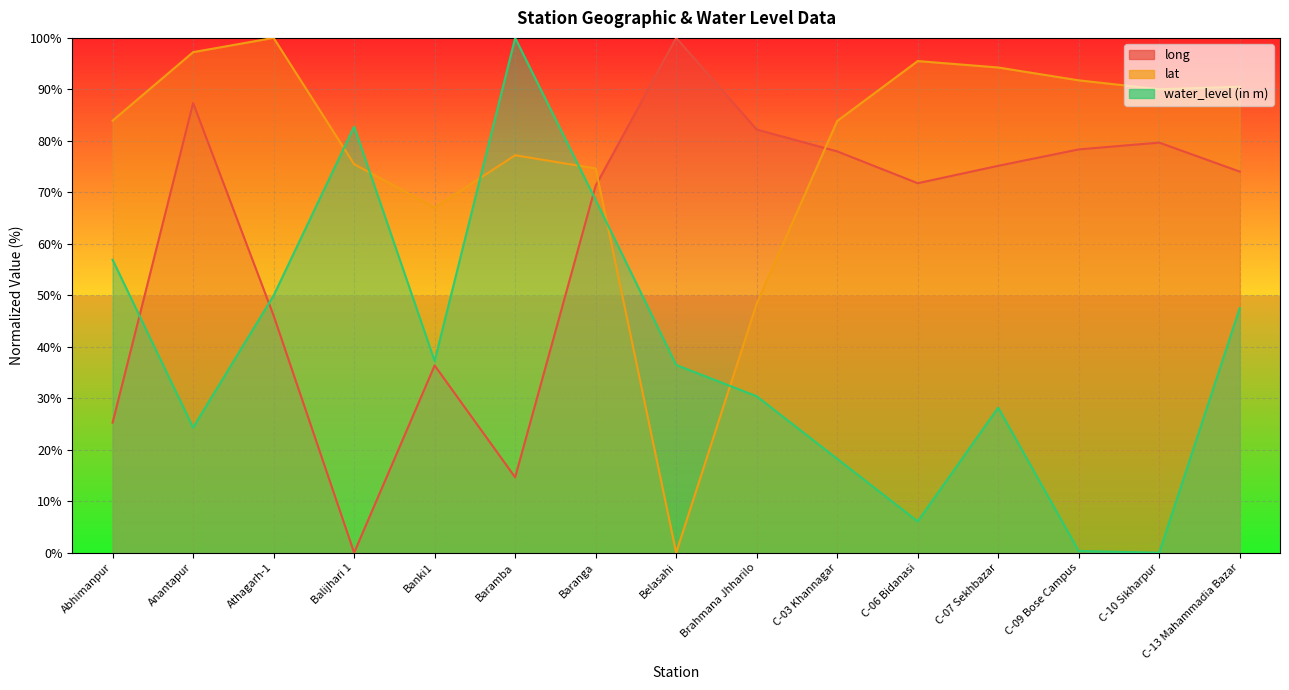

What is the total value across all series at Belasahi?

136.5